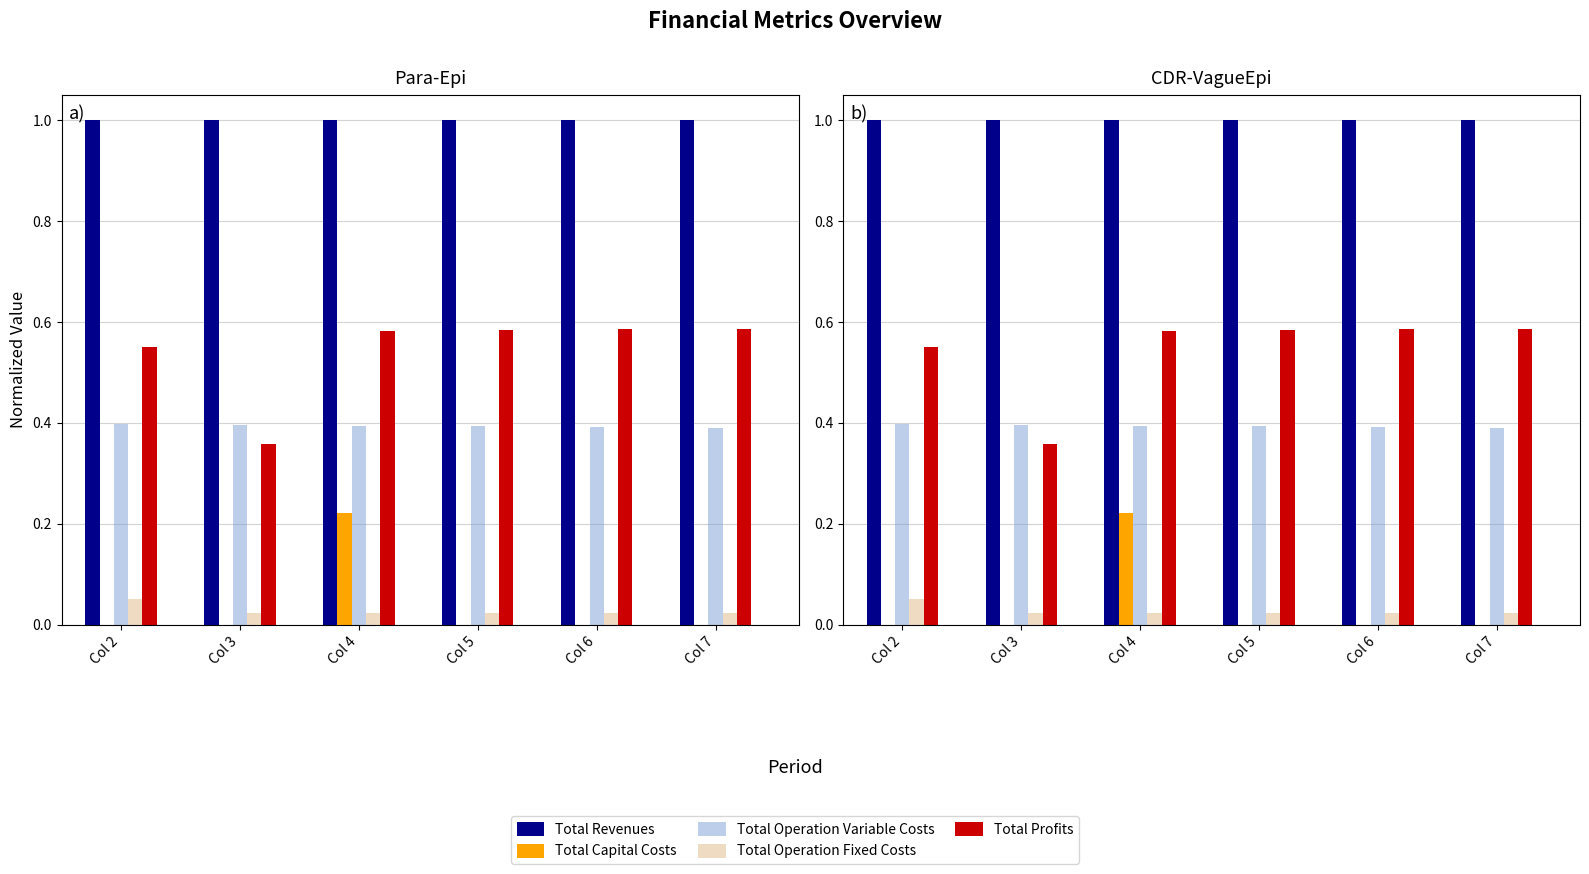

The value of Total Revenues at Col 4 is 1.0. True or false?

True